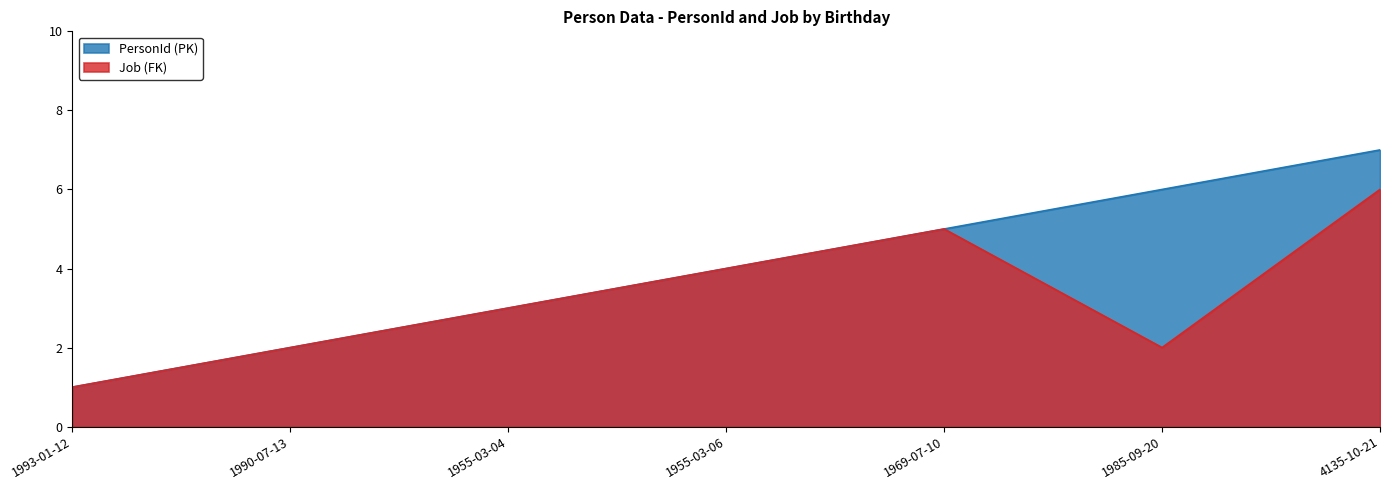

True or false: PersonId (PK) and Job (FK) cross at least once.

False